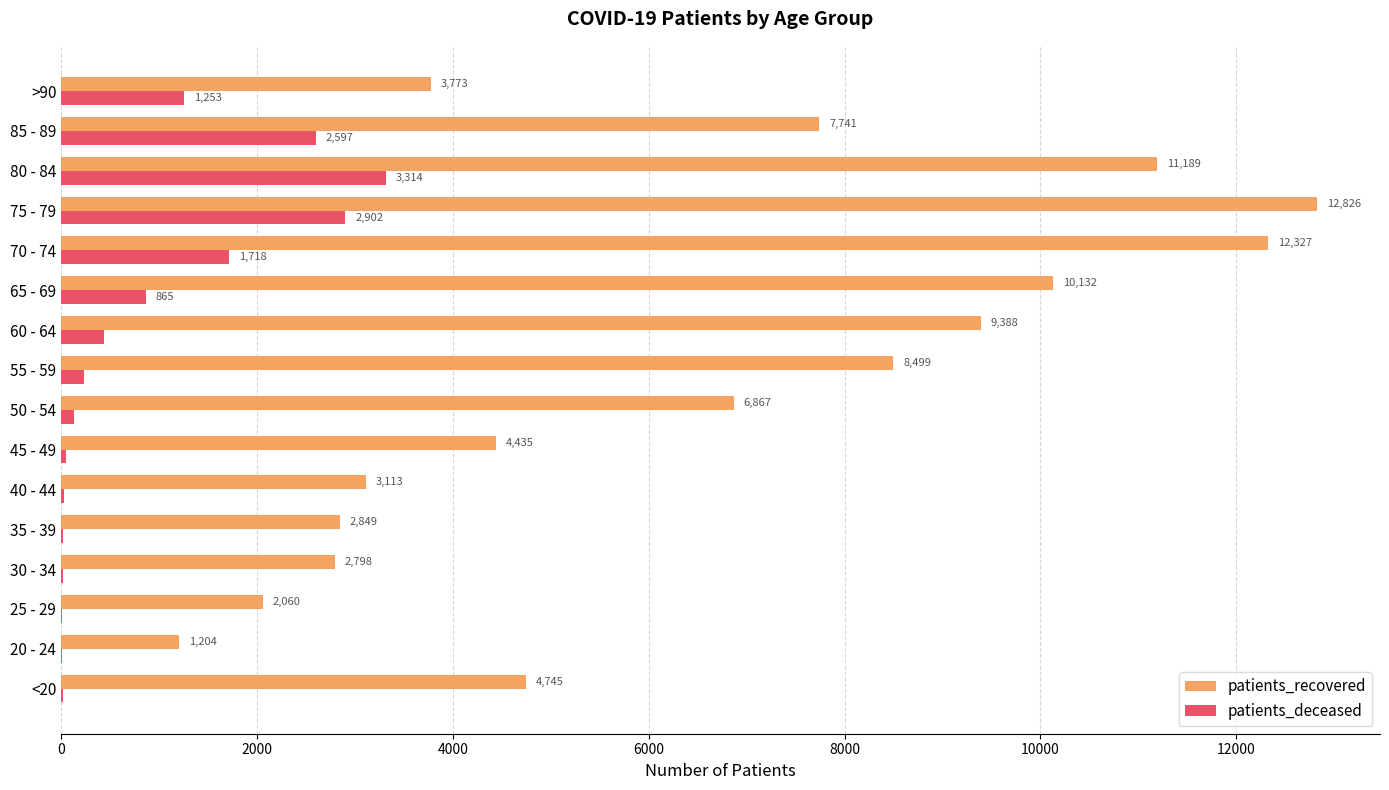

Read the patients_recovered value at 60 - 64, to the nearest 10.

9390